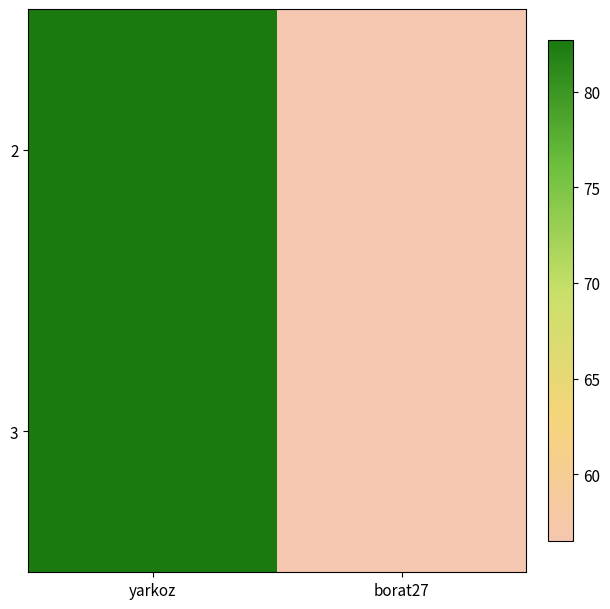

Between borat27 and yarkoz, which is larger?

yarkoz